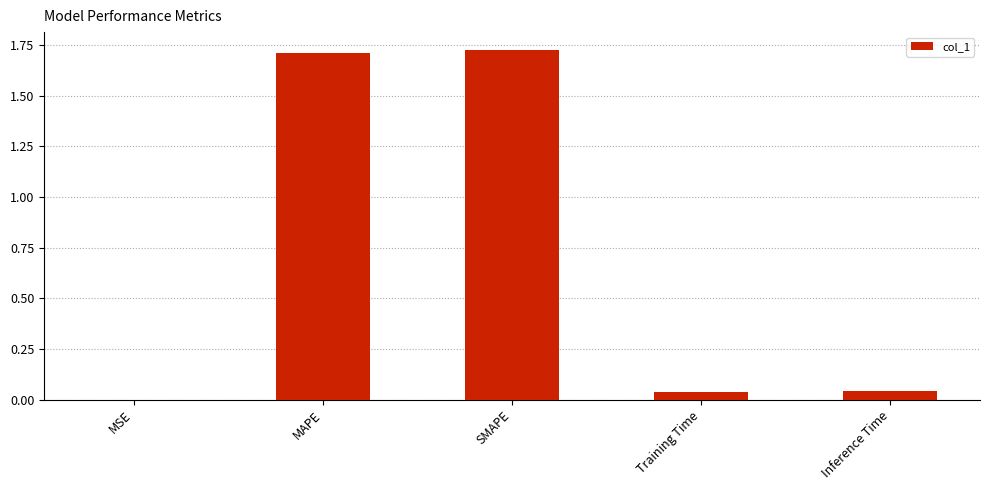

What is the average value?

0.7